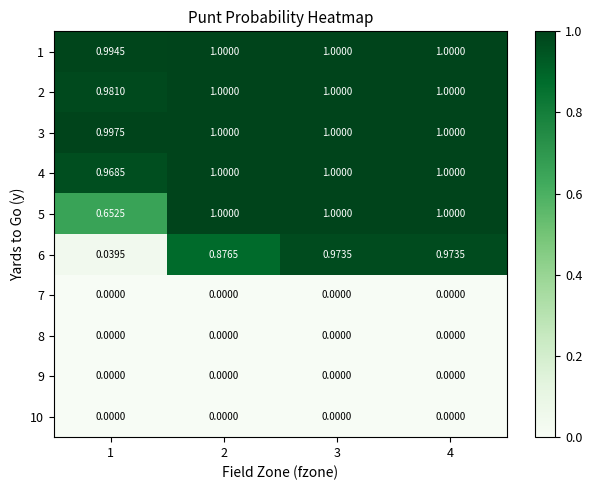

Is the value of 4 at 1 greater than the value of 8 at 1?

Yes